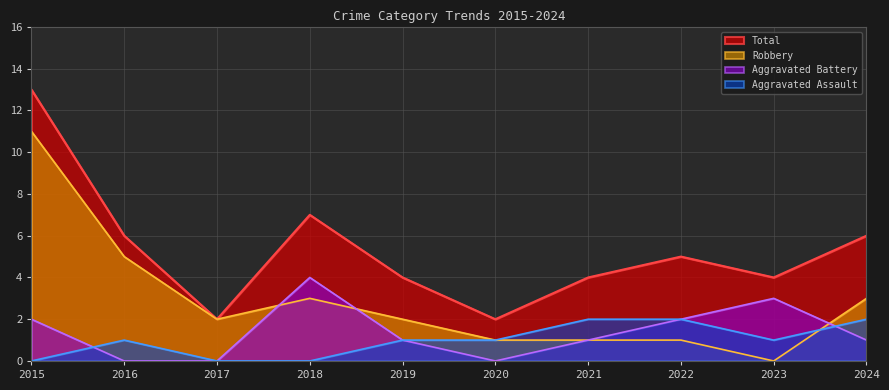

At 2020, list the series in order from smallest to largest.

Aggravated Battery, Aggravated Assault, Robbery, Total